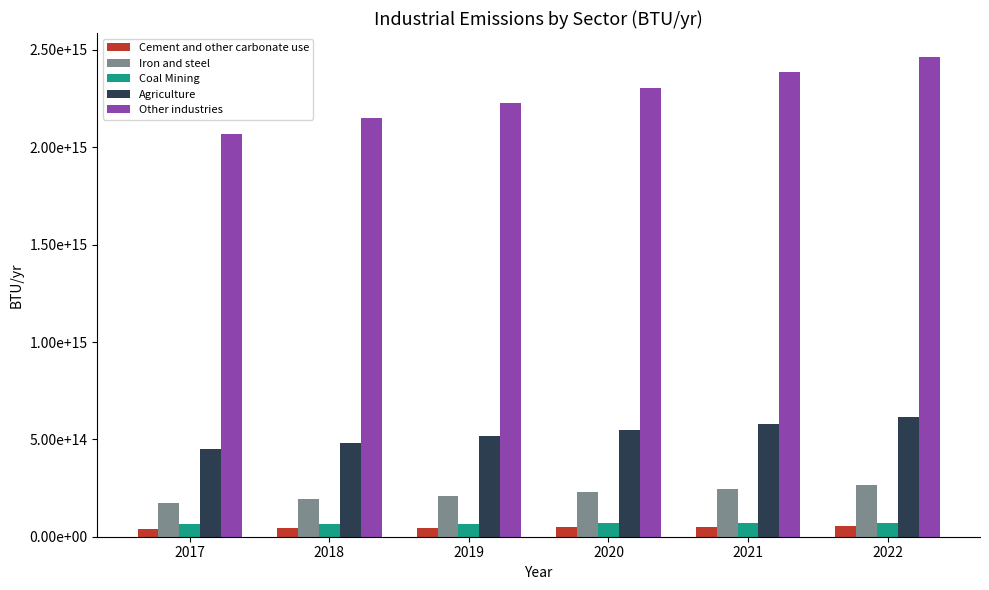

Are the bars grouped side by side (vs. stacked)?

Yes